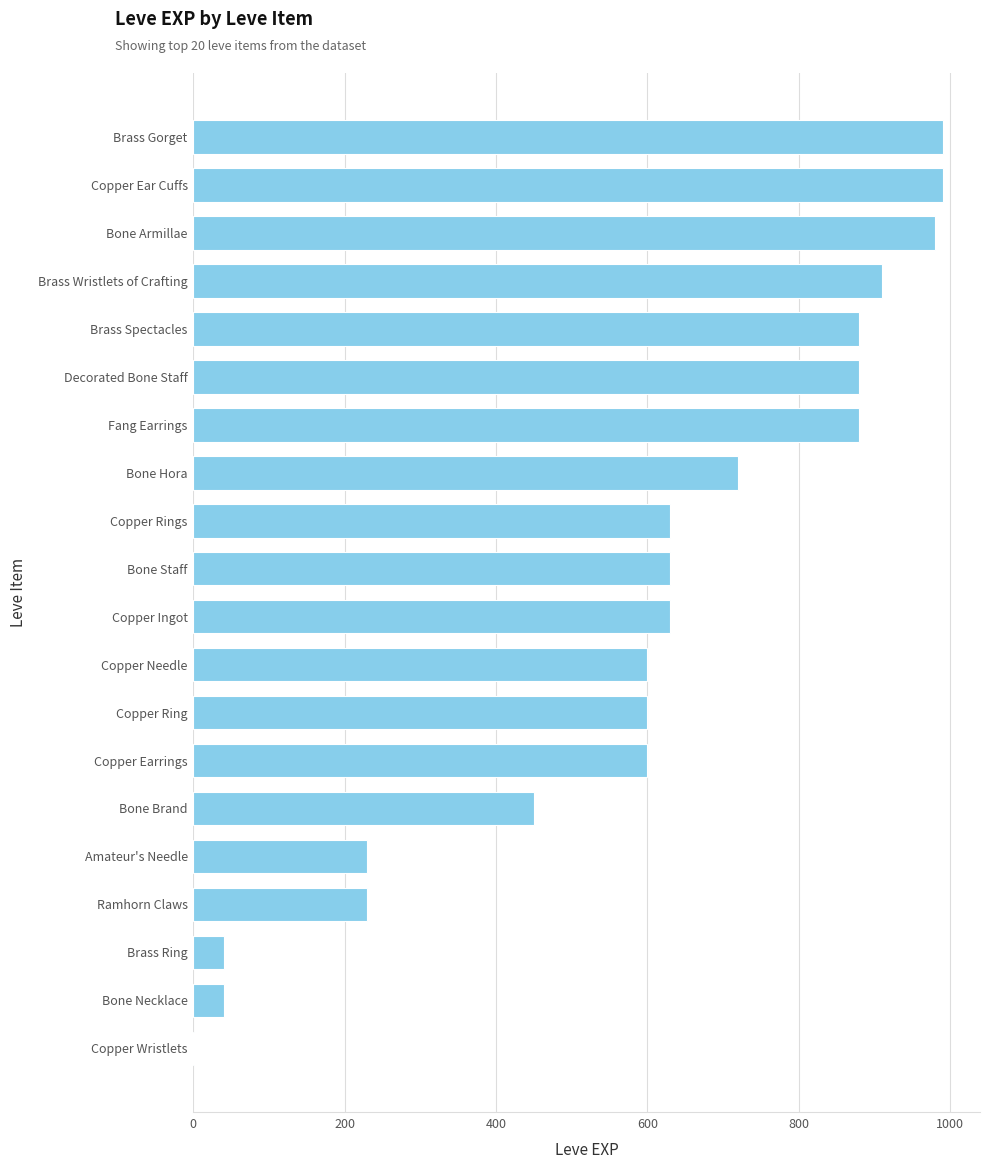

Is it true that the value at Bone Armillae is 1461?

False